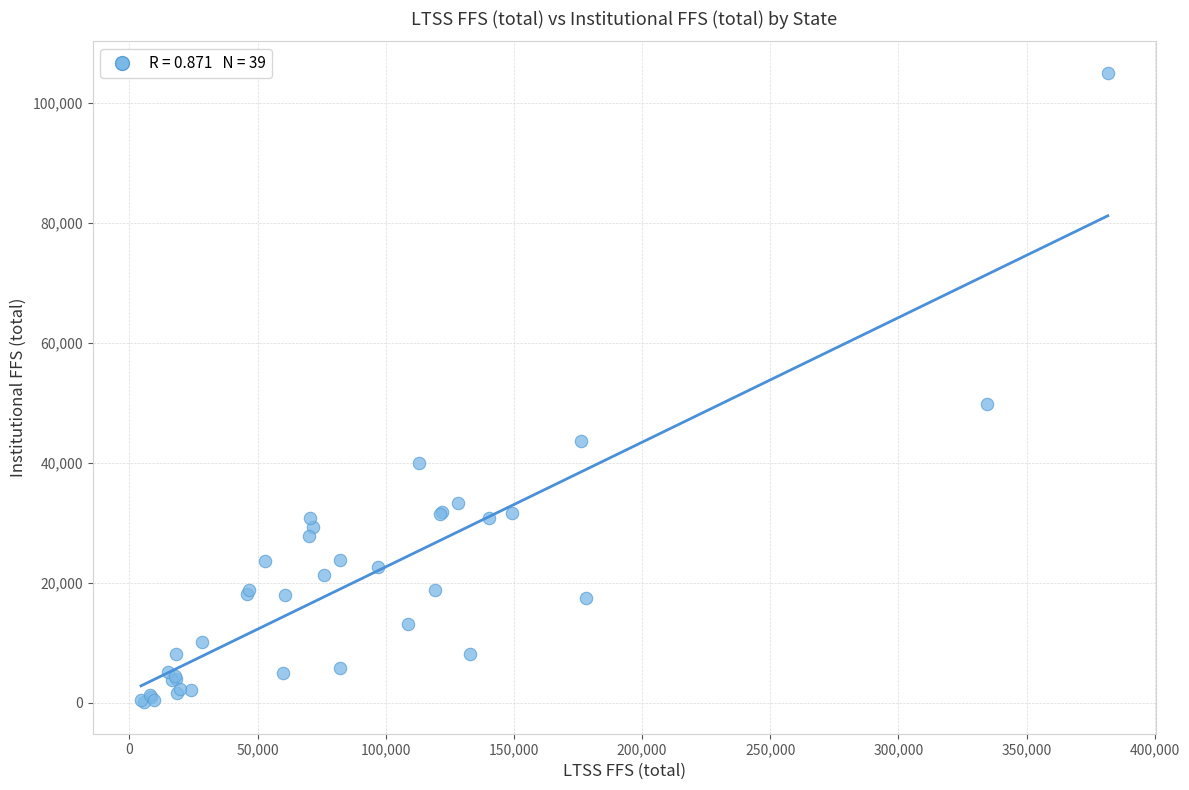

What Y value in the scatter plot is closest to 52536?

49766